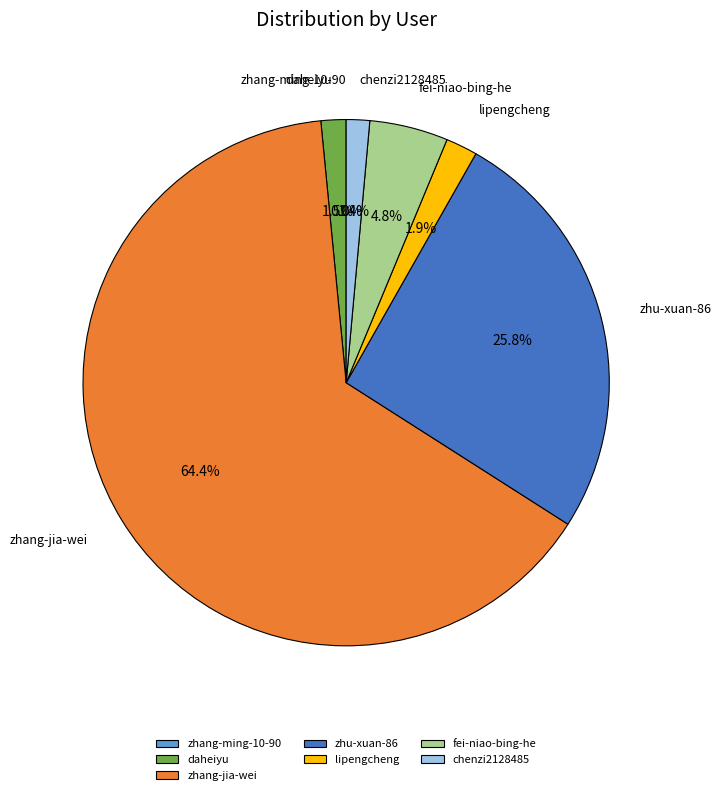

Do lipengcheng and zhu-xuan-86 together represent more than half of the pie?

No